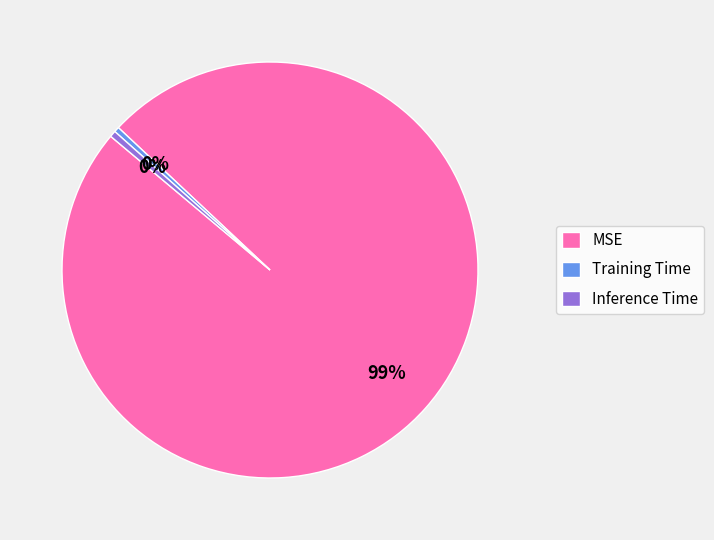

The MSE slice represents 99% of the pie. True or false?

True